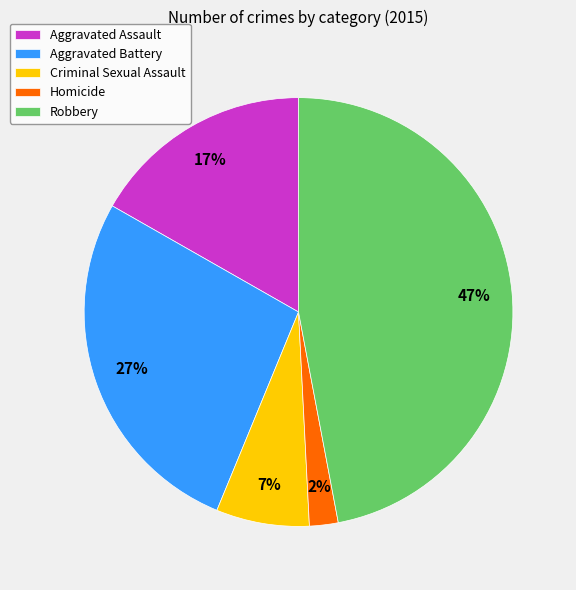

True or false: Aggravated Assault accounts for 17% of the total.

True